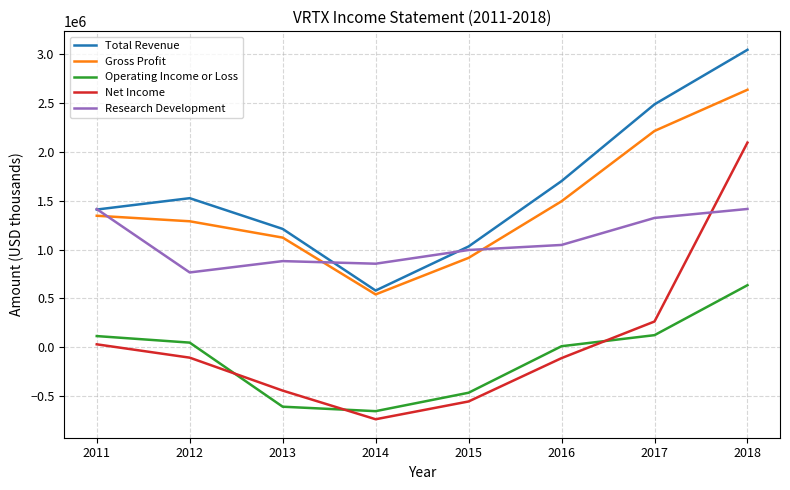

At which category is the sum across all series the highest?

2018